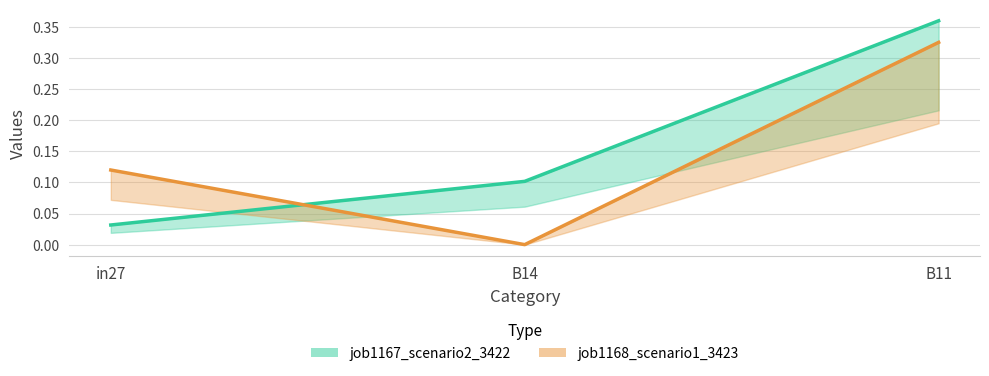

Rank the series by their maximum value, from lowest to highest.

job1168_scenario1_3423, job1167_scenario2_3422